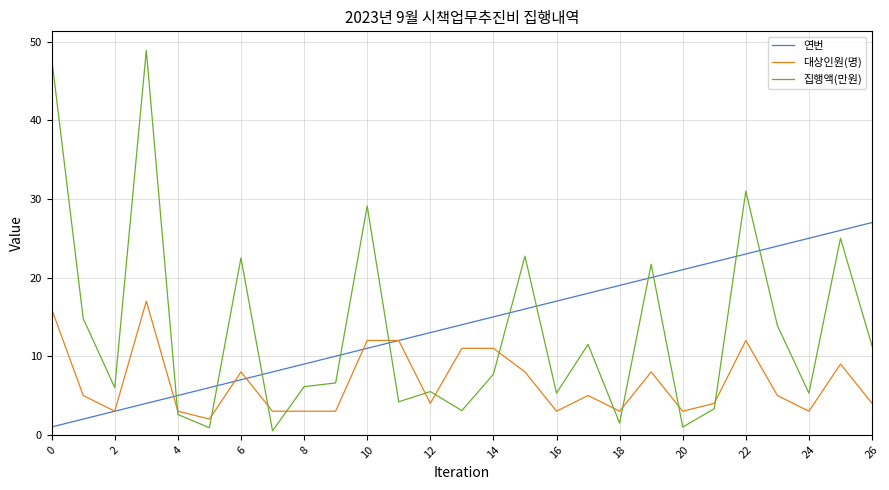

Which series has the largest range (max minus min)?

집행액(만원)